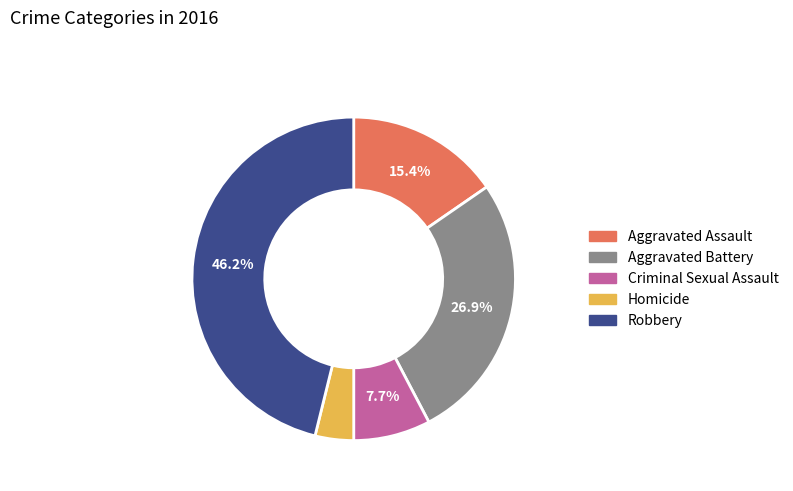

To the nearest percent, what is the difference between the Robbery and Aggravated Battery slice percentages?

19%